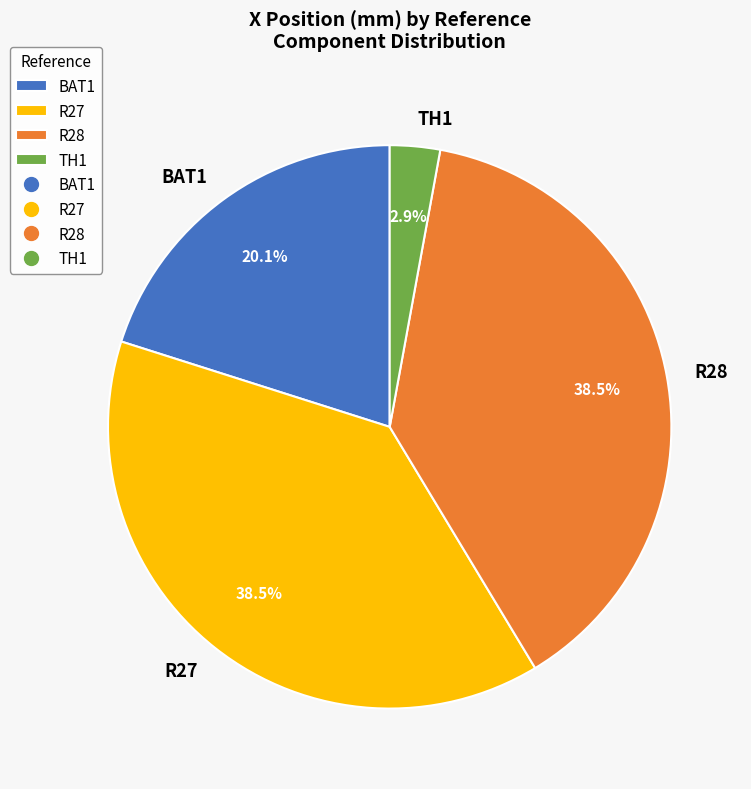

Combined, what portion of the pie is R28 and TH1?

41.4%